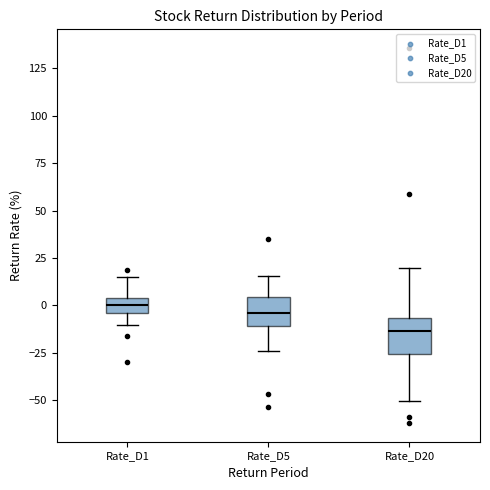

Where is the lower edge of the box for Rate_D1 on the y-axis? The values are not printed on the chart, so give them approximately, as read against the axis.

-5